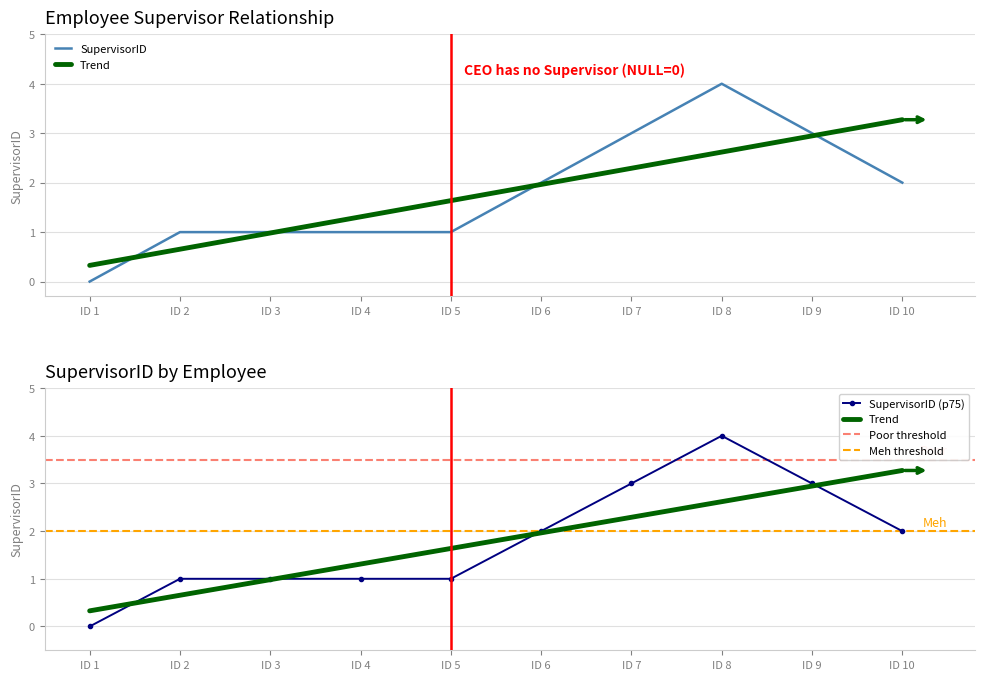

Rank the categories by value from lowest to highest.

ID 1, ID 2, ID 3, ID 4, ID 5, ID 6, ID 10, ID 7, ID 9, ID 8